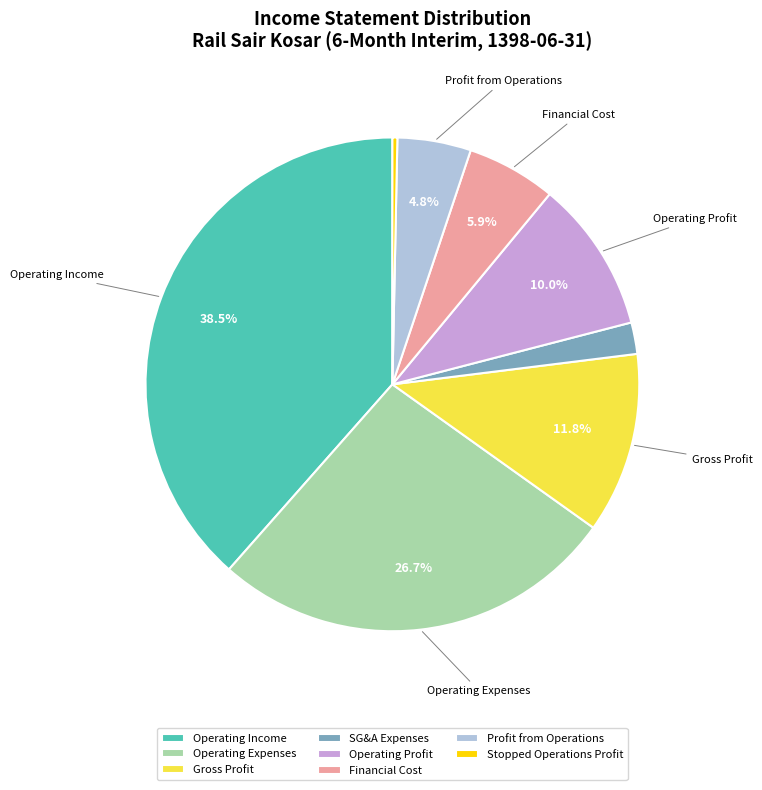

Count the number of slices in the pie.

8